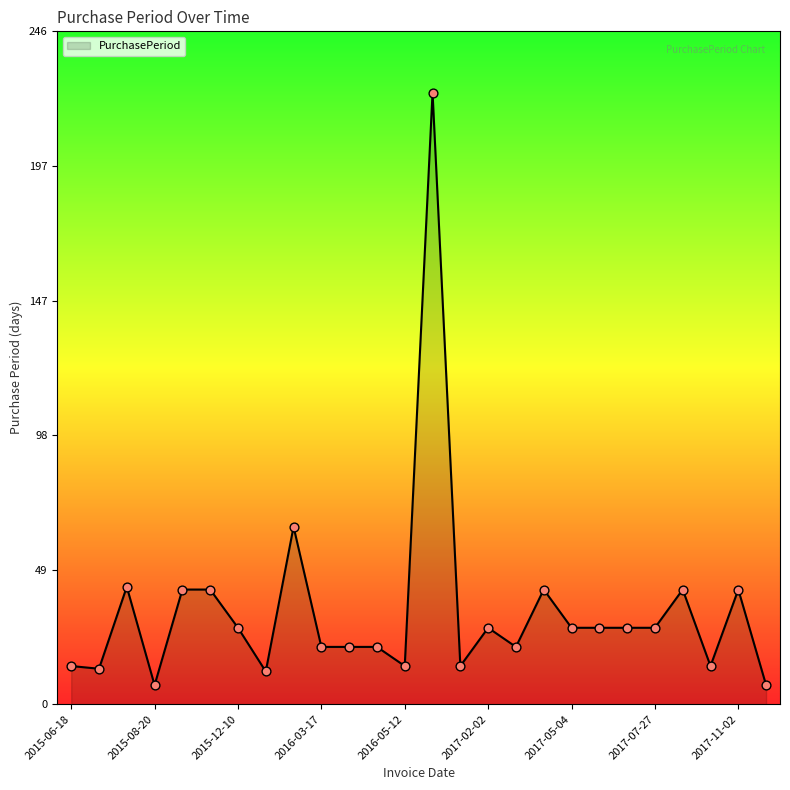

What is the smallest value displayed?

7